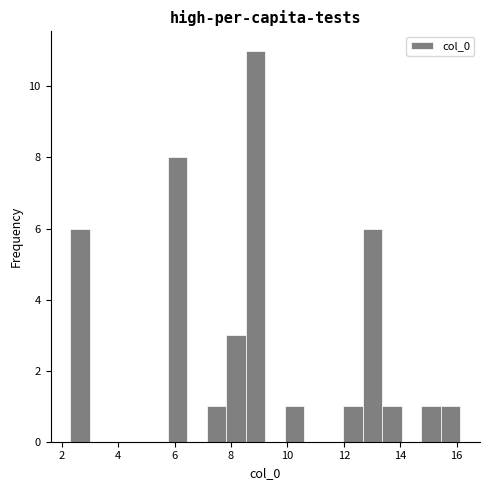

Read against the x-axis, roughly where is the centre of the tallest bar?

8.8